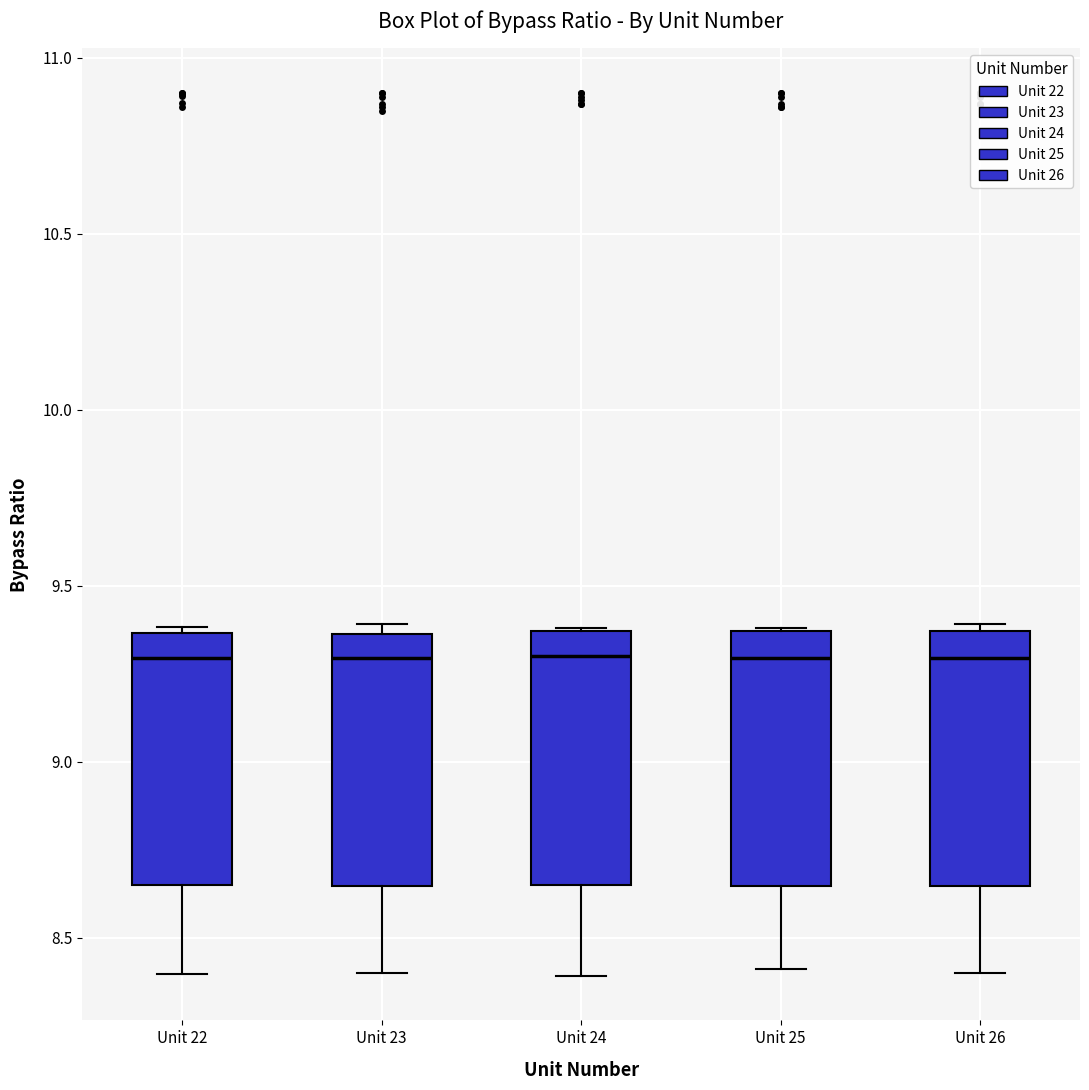

Reading left to right, transcribe this box plot: for each box, give where its median line is, the range the box spans, and where its two whiskers end, as read against the y-axis. The values are not printed on the chart, so give them approximately, as read against the axis.

Unit 22: median 9.30, box 8.65 to 9.35, whiskers 8.40 to 9.40
Unit 23: median 9.30, box 8.65 to 9.35, whiskers 8.40 to 9.40
Unit 24: median 9.30, box 8.65 to 9.35, whiskers 8.40 to 9.40
Unit 25: median 9.30, box 8.65 to 9.35, whiskers 8.40 to 9.40
Unit 26: median 9.30, box 8.65 to 9.35, whiskers 8.40 to 9.40